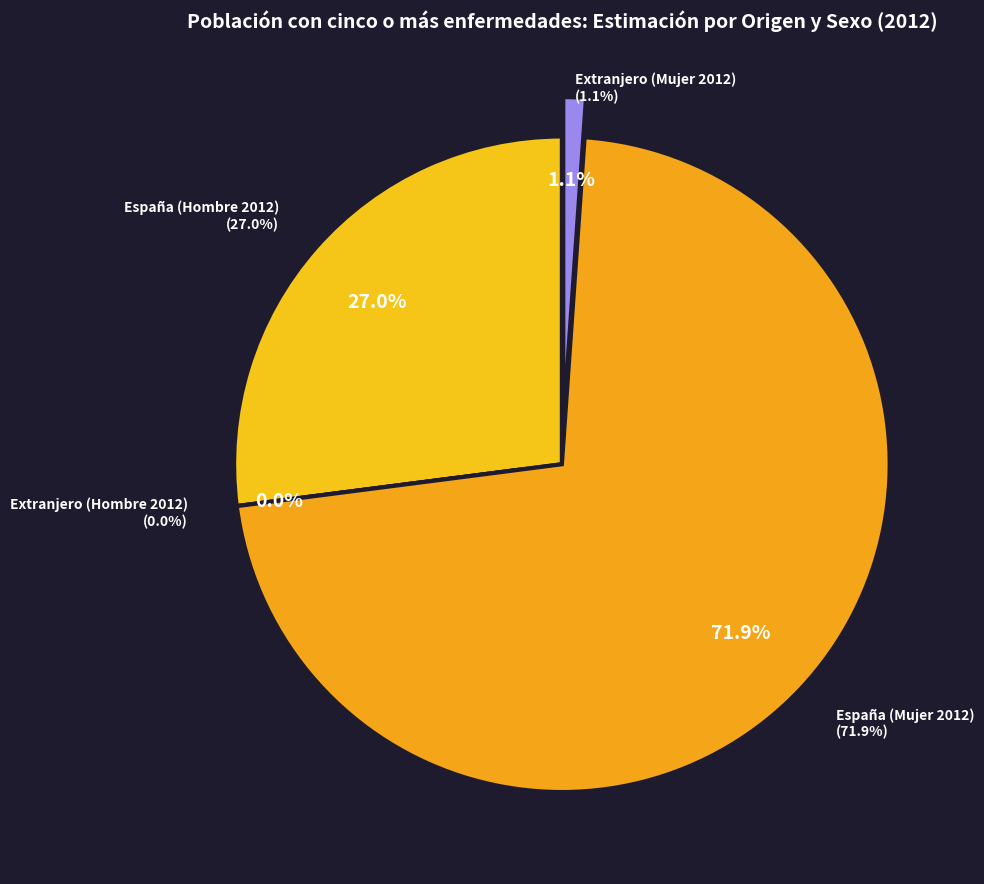

Which category accounts for the majority?

España (Mujer 2012)